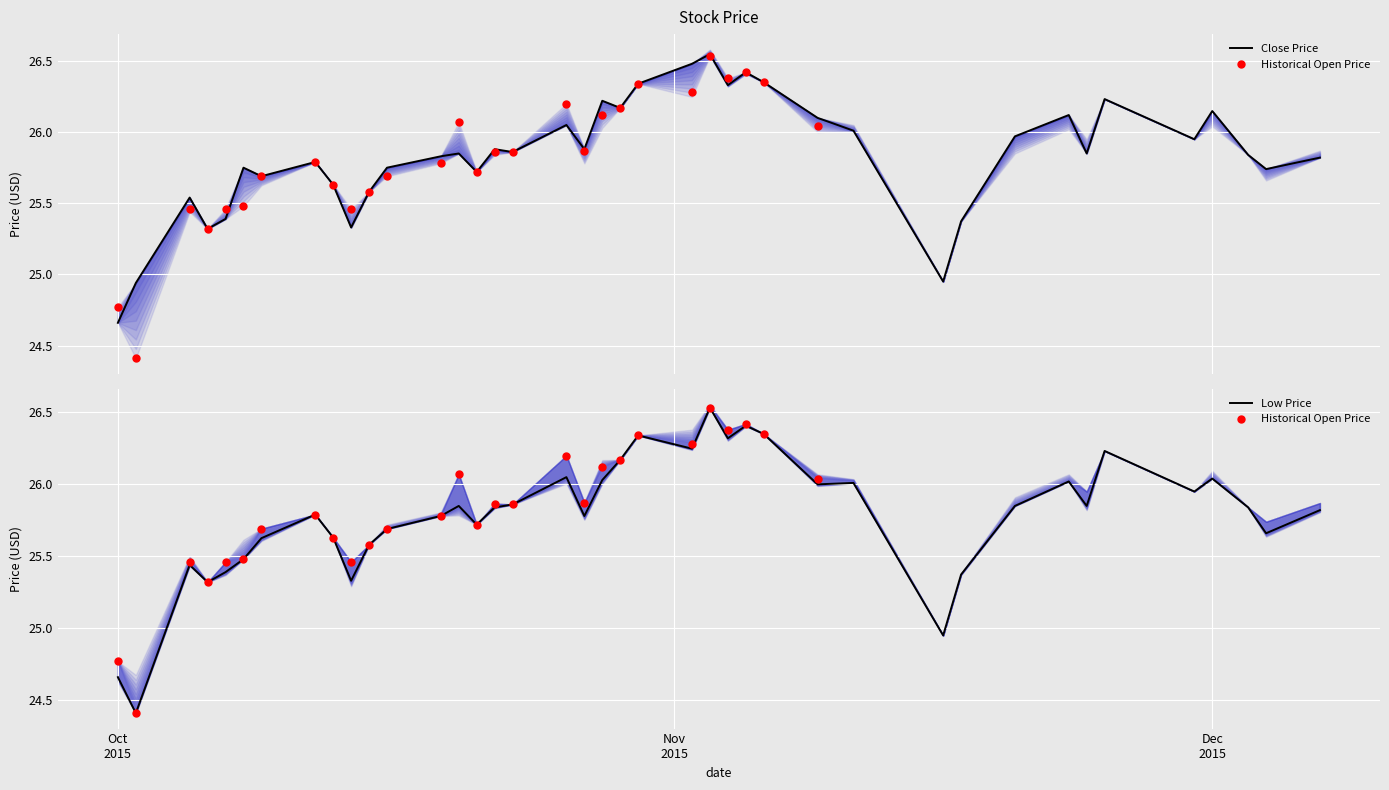

Reading left to right, what are all the values shown in this chart?

Close: 24.7	24.9	25.5	25.3	25.4	25.8	25.7	25.8	25.6	25.3	25.6	25.8	25.8	25.9	25.7	25.9	25.9	26.1	25.9	26.2	26.2	26.3	26.5	26.5	26.3	26.4	26.4	26.1	26.0	24.9	25.4	26.0	26.1	25.9	26.2	25.9	26.1	25.8	25.7	25.8
Low: 24.7	24.4	25.4	25.3	25.4	25.5	25.6	25.8	25.6	25.3	25.6	25.7	25.8	25.9	25.7	25.8	25.9	26.1	25.8	26.0	26.2	26.3	26.2	26.5	26.3	26.4	26.4	26.0	26.0	24.9	25.4	25.9	26.0	25.9	26.2	25.9	26.0	25.8	25.7	25.8